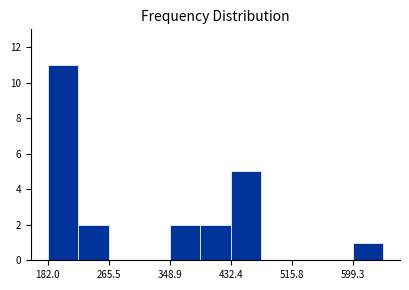

Which range on the x-axis has the tallest bar?

180 to 220